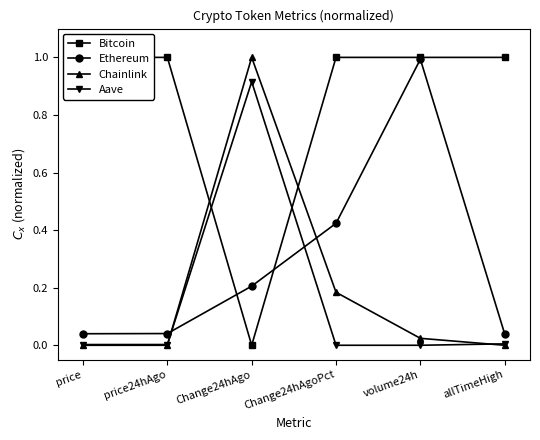

Which series has the largest range (max minus min)?

Bitcoin